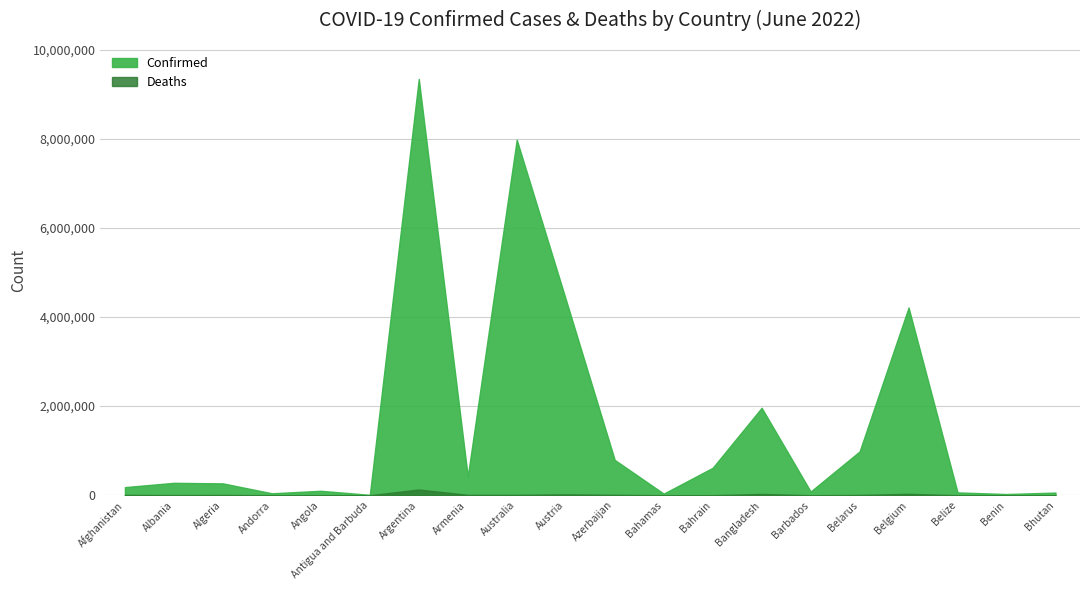

At which label does Deaths reach its peak?

Argentina